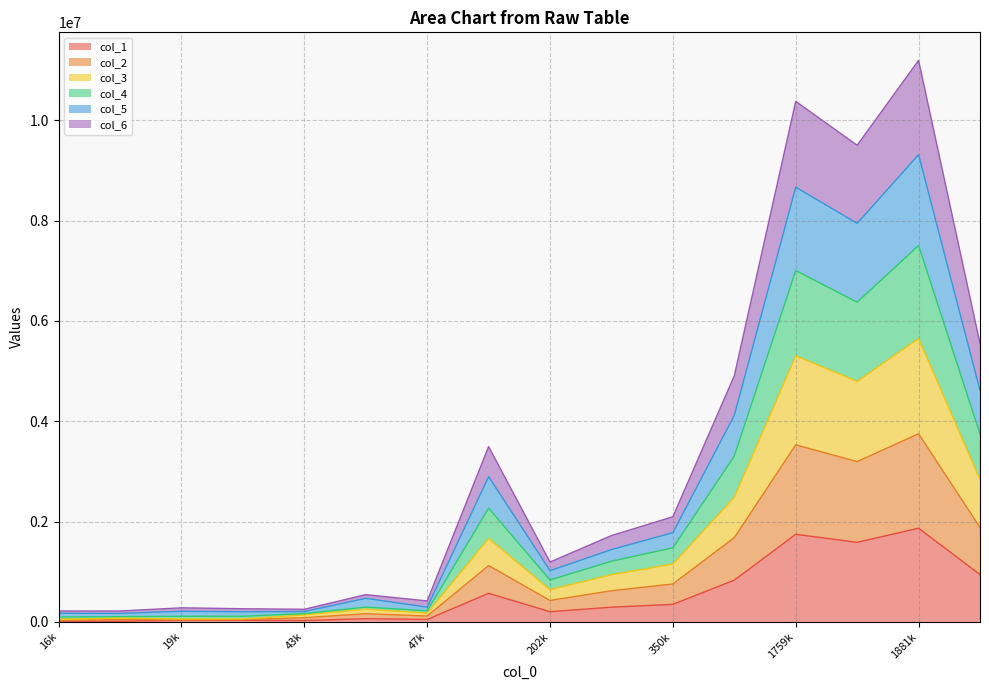

Which category has the lowest value in the col_5 series?

19k